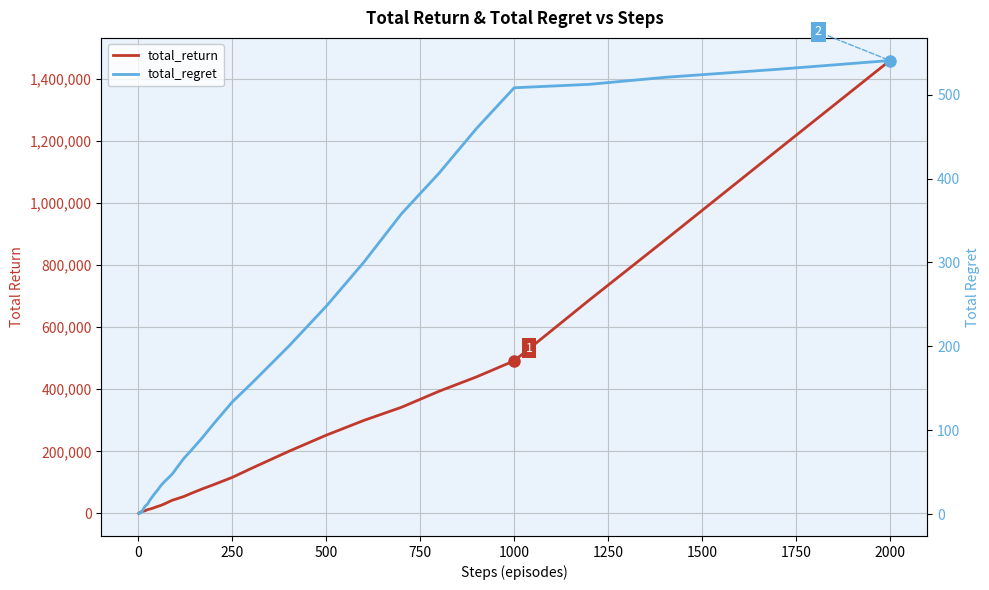

What is the highest value of the total_regret series?

540.9